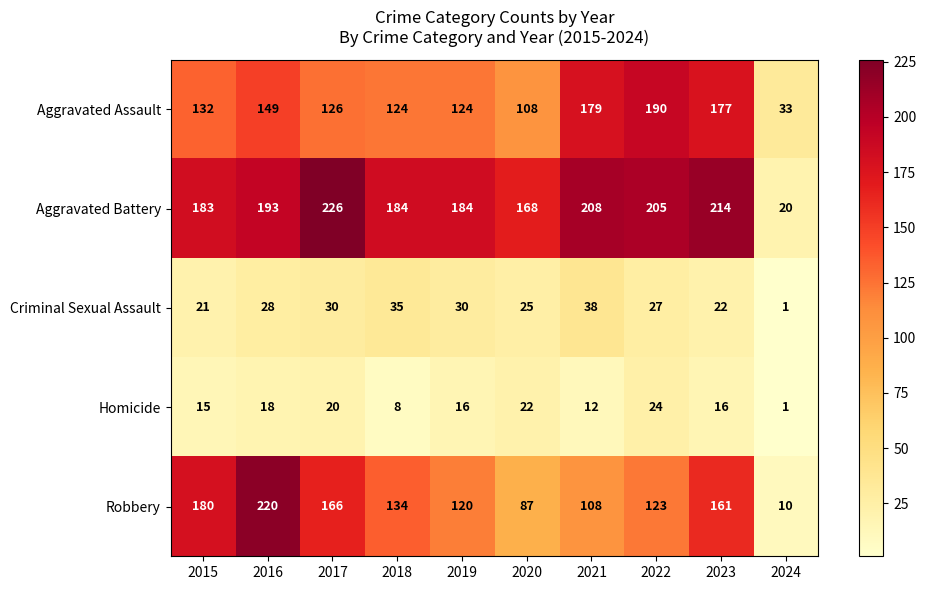

Rank the series at 2022 from highest to lowest value.

Aggravated Battery, Aggravated Assault, Robbery, Criminal Sexual Assault, Homicide